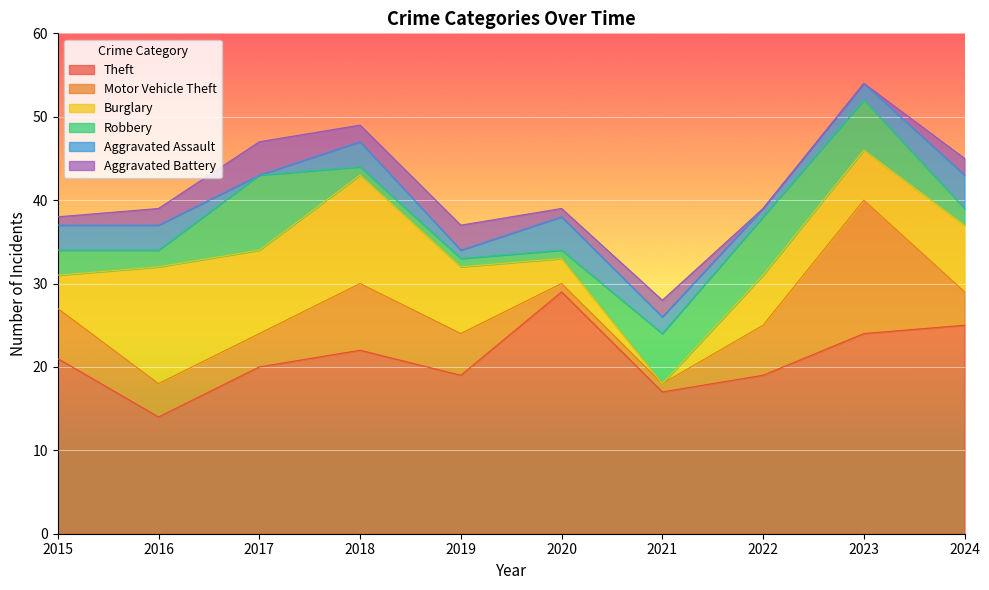

Count the number of data series in this chart.

6